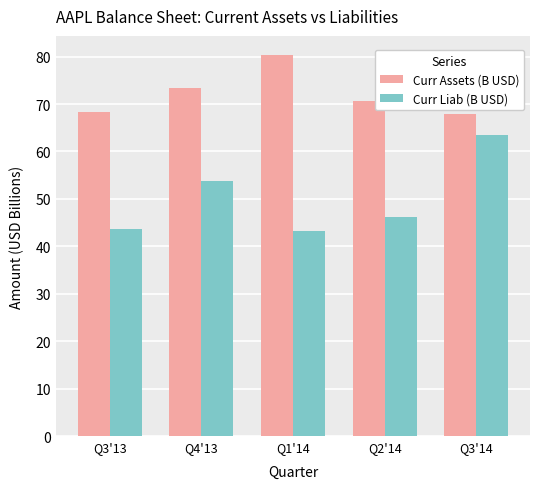

The value of Curr Liab (B USD) at Q1'14 is 43.2. True or false?

True